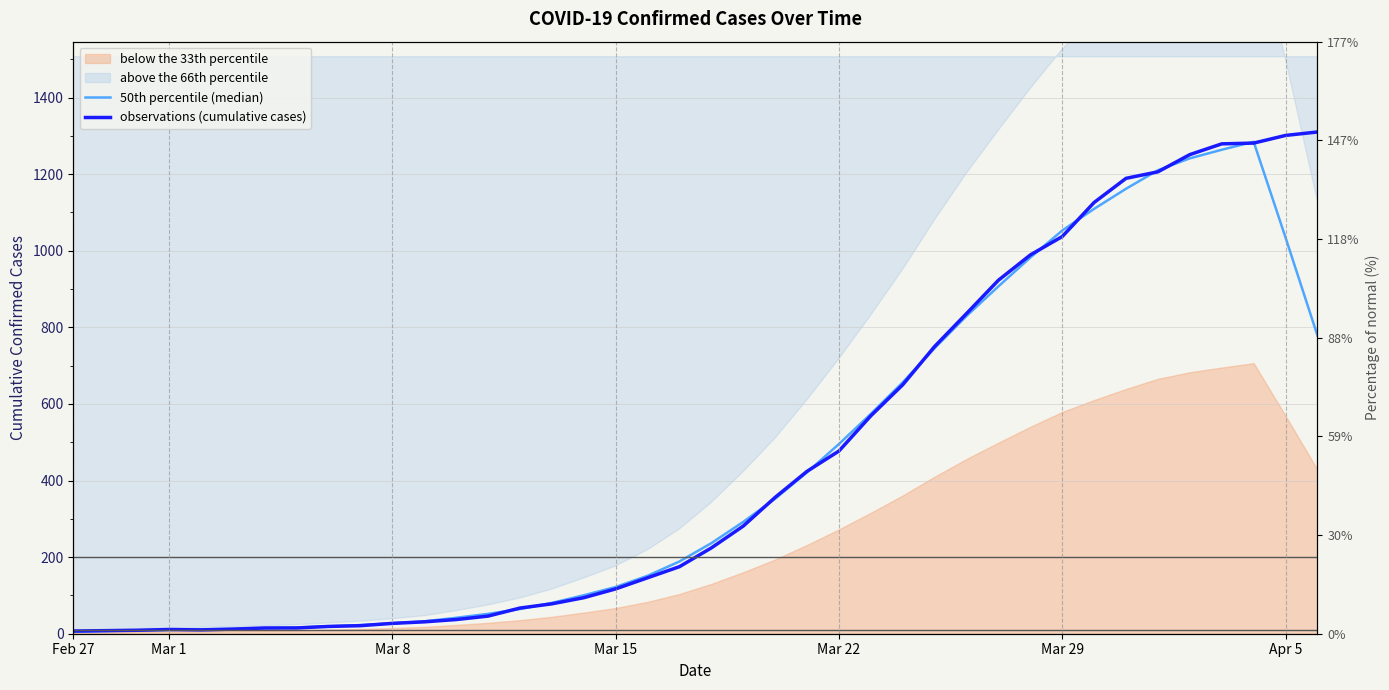

The value of 50th percentile (median) at Mar 8 is 7.0. True or false?

False